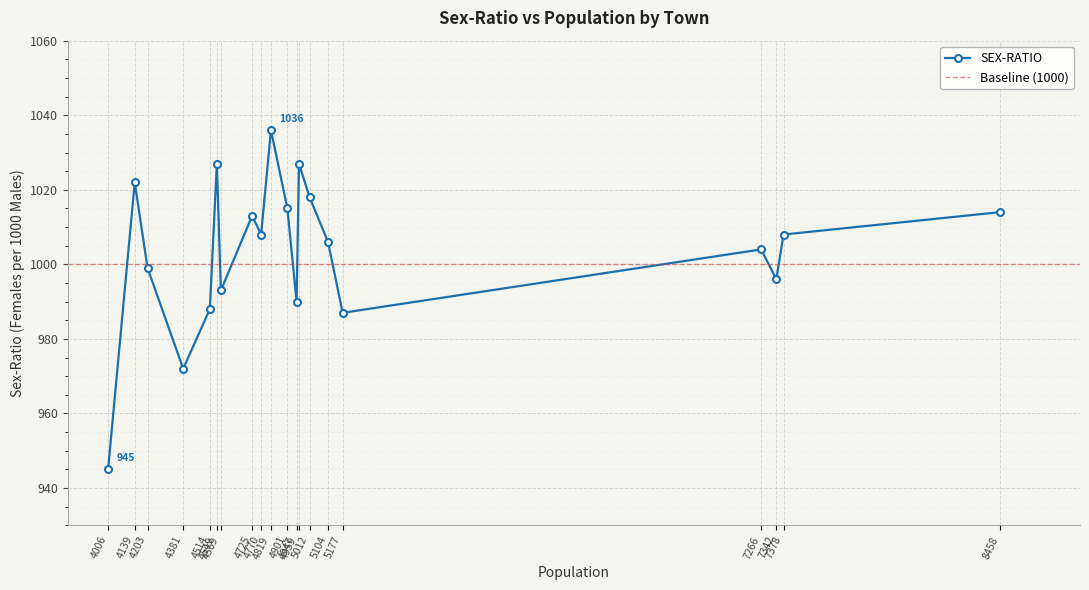

What is the value of the SEX-RATIO point at the 20th from the left?

1014